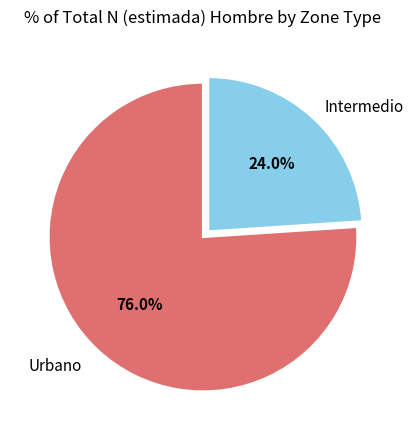

Is there a majority slice in this chart?

Yes